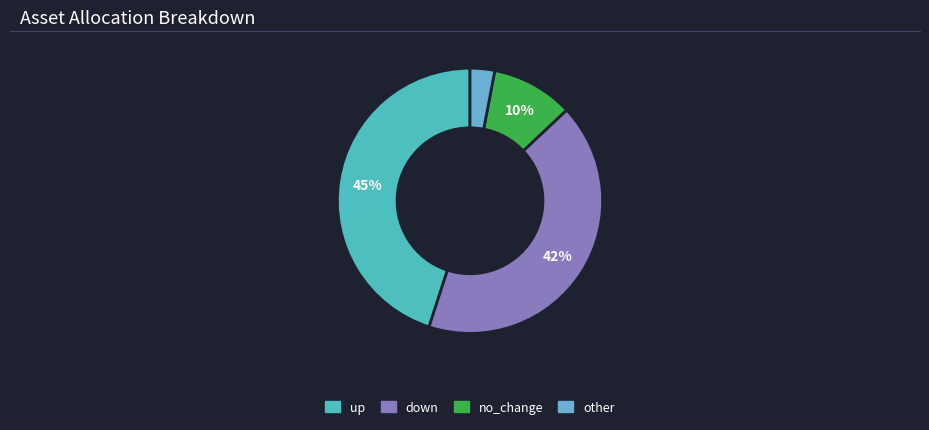

What percentage is the other slice, to the nearest percent?

3%